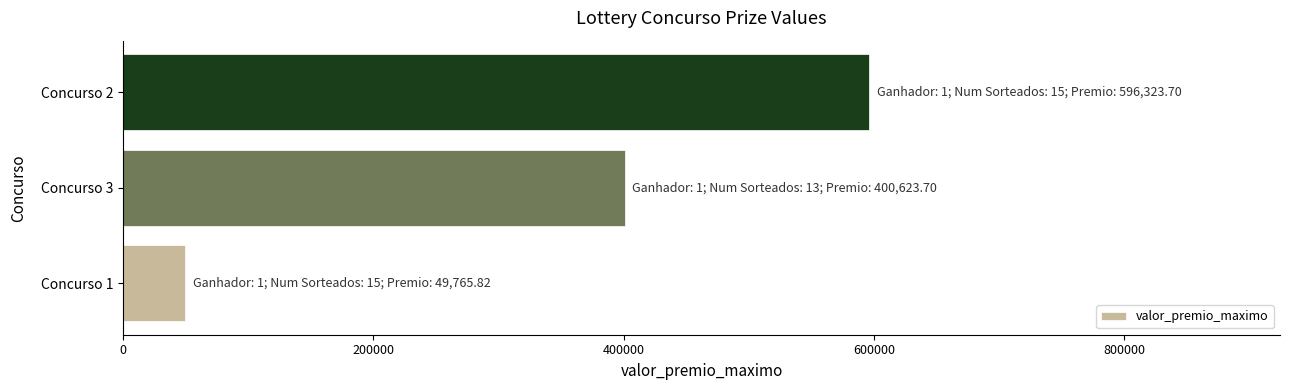

List the labels in order of value, smallest first.

Concurso 1, Concurso 3, Concurso 2